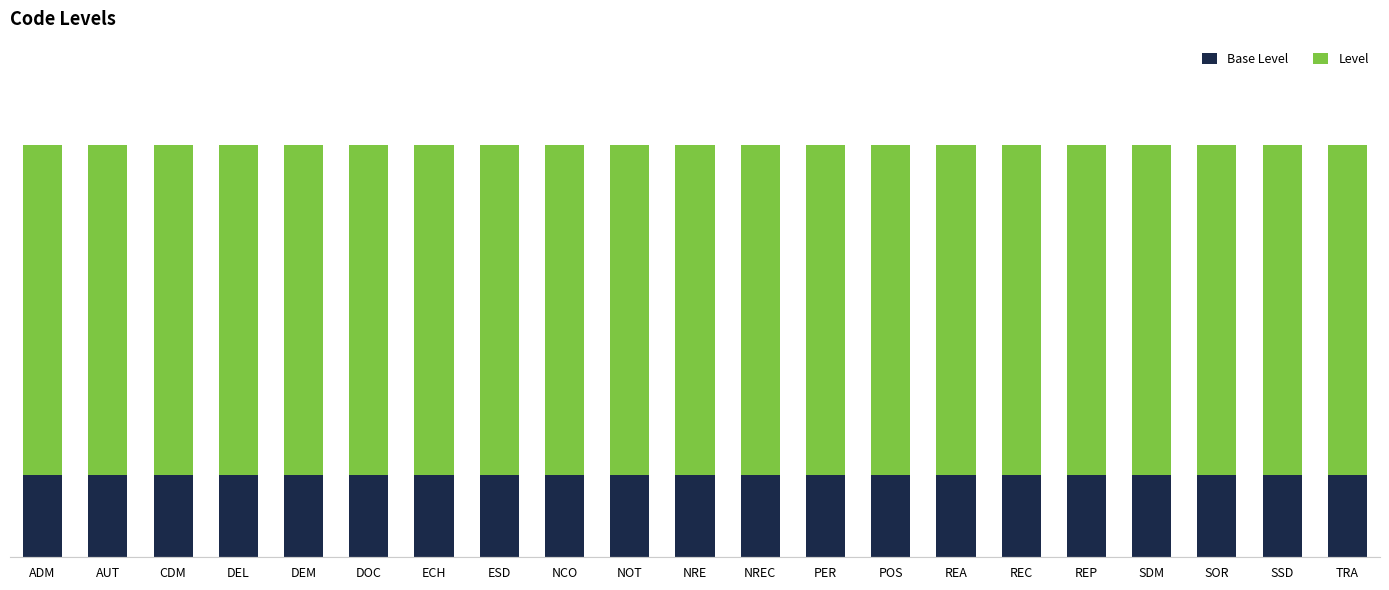

Between ADM and ECH, which series saw the biggest shift?

Base Level